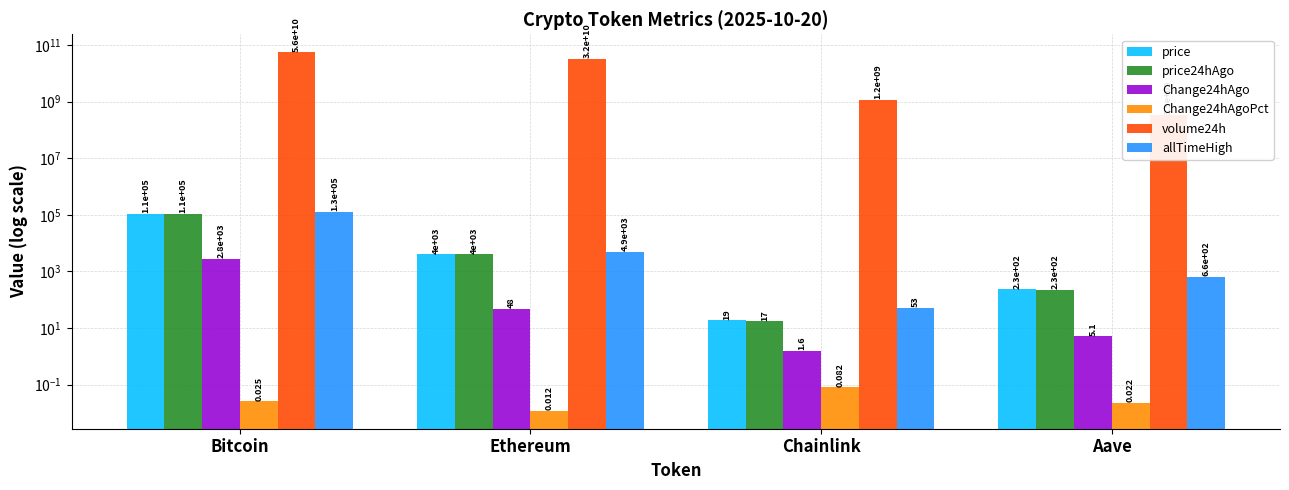

How many data points in volume24h are less than 31969091347?

2